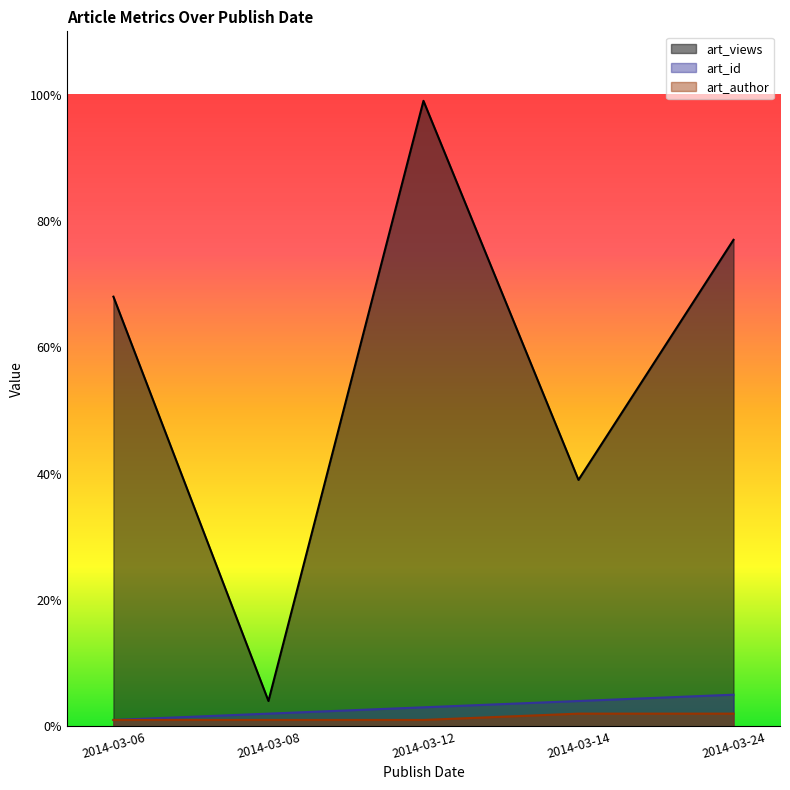

What is the value of the art_id point at the 1st from the left?

1